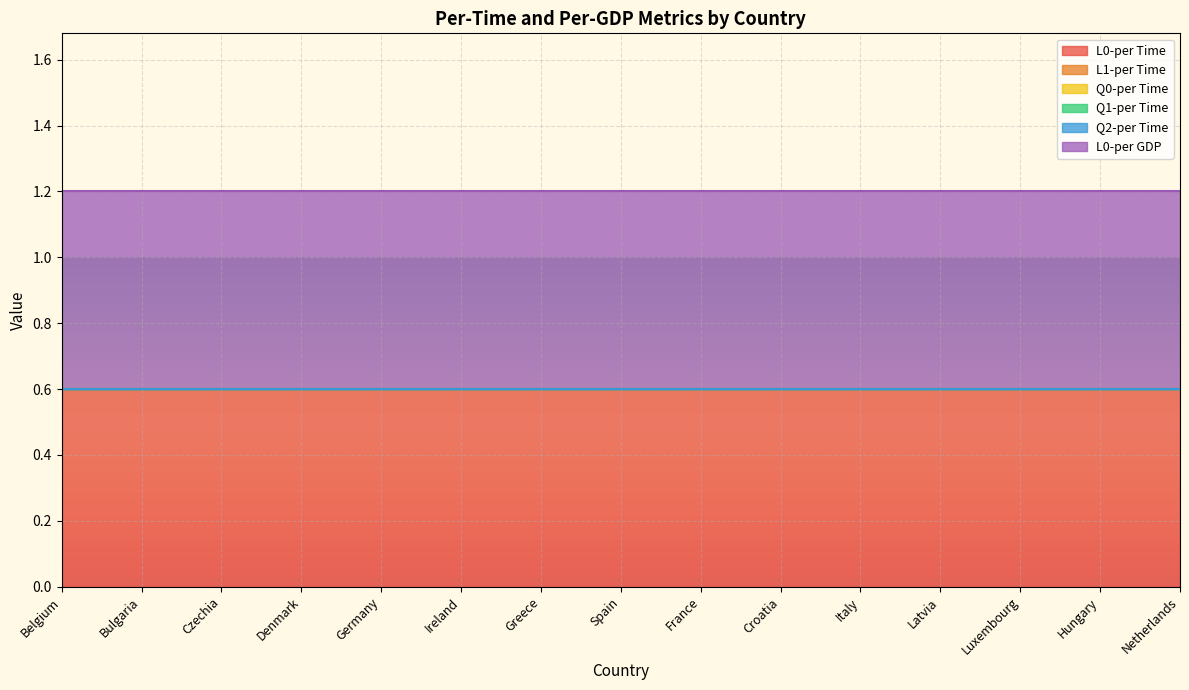

Reading left to right, transcribe all the data shown in this chart.

L0-per Time: Belgium=0.6	Bulgaria=0.6	Czechia=0.6	Denmark=0.6	Germany=0.6	Ireland=0.6	Greece=0.6	Spain=0.6	France=0.6	Croatia=0.6	Italy=0.6	Latvia=0.6	Luxembourg=0.6	Hungary=0.6	Netherlands=0.6
L1-per Time: Belgium=0.0	Bulgaria=0.0	Czechia=0.0	Denmark=0.0	Germany=0.0	Ireland=0.0	Greece=0.0	Spain=0.0	France=0.0	Croatia=0.0	Italy=0.0	Latvia=0.0	Luxembourg=0.0	Hungary=0.0	Netherlands=0.0
Q0-per Time: Belgium=0.0	Bulgaria=0.0	Czechia=0.0	Denmark=0.0	Germany=0.0	Ireland=0.0	Greece=0.0	Spain=0.0	France=0.0	Croatia=0.0	Italy=0.0	Latvia=0.0	Luxembourg=0.0	Hungary=0.0	Netherlands=0.0
Q1-per Time: Belgium=0.0	Bulgaria=0.0	Czechia=0.0	Denmark=0.0	Germany=0.0	Ireland=0.0	Greece=0.0	Spain=0.0	France=0.0	Croatia=0.0	Italy=0.0	Latvia=0.0	Luxembourg=0.0	Hungary=0.0	Netherlands=0.0
Q2-per Time: Belgium=0.0	Bulgaria=0.0	Czechia=0.0	Denmark=0.0	Germany=0.0	Ireland=0.0	Greece=0.0	Spain=0.0	France=0.0	Croatia=0.0	Italy=0.0	Latvia=0.0	Luxembourg=0.0	Hungary=0.0	Netherlands=0.0
L0-per GDP: Belgium=0.6	Bulgaria=0.6	Czechia=0.6	Denmark=0.6	Germany=0.6	Ireland=0.6	Greece=0.6	Spain=0.6	France=0.6	Croatia=0.6	Italy=0.6	Latvia=0.6	Luxembourg=0.6	Hungary=0.6	Netherlands=0.6